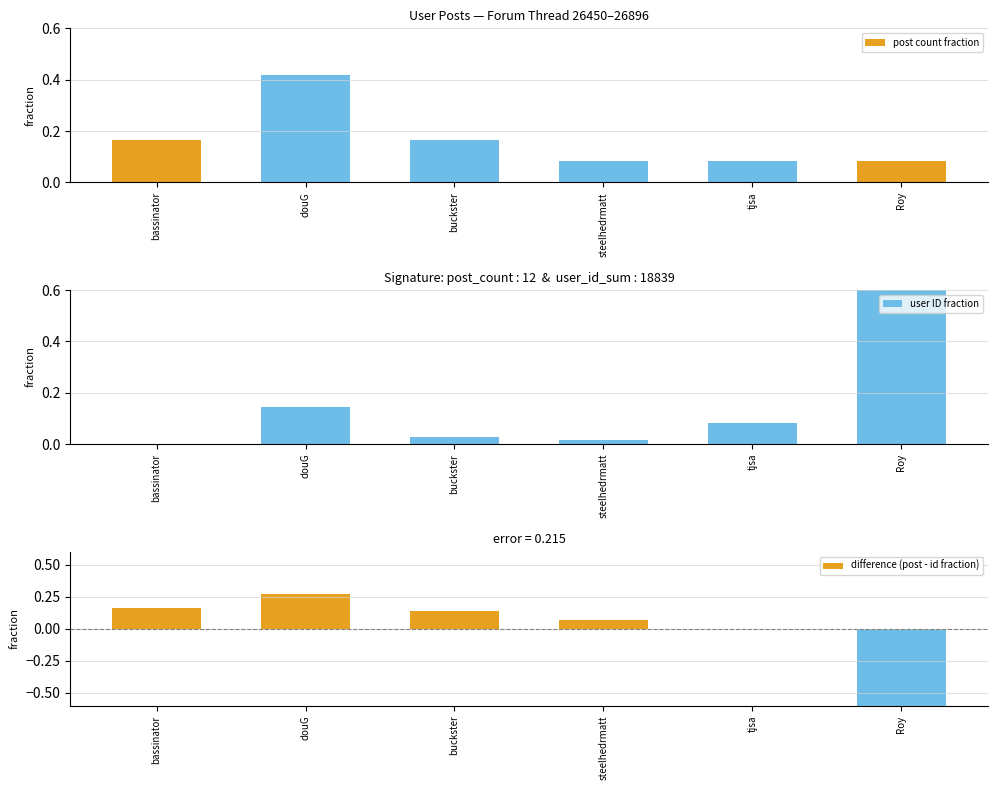

What is the label of the 4th bar from the right?

buckster